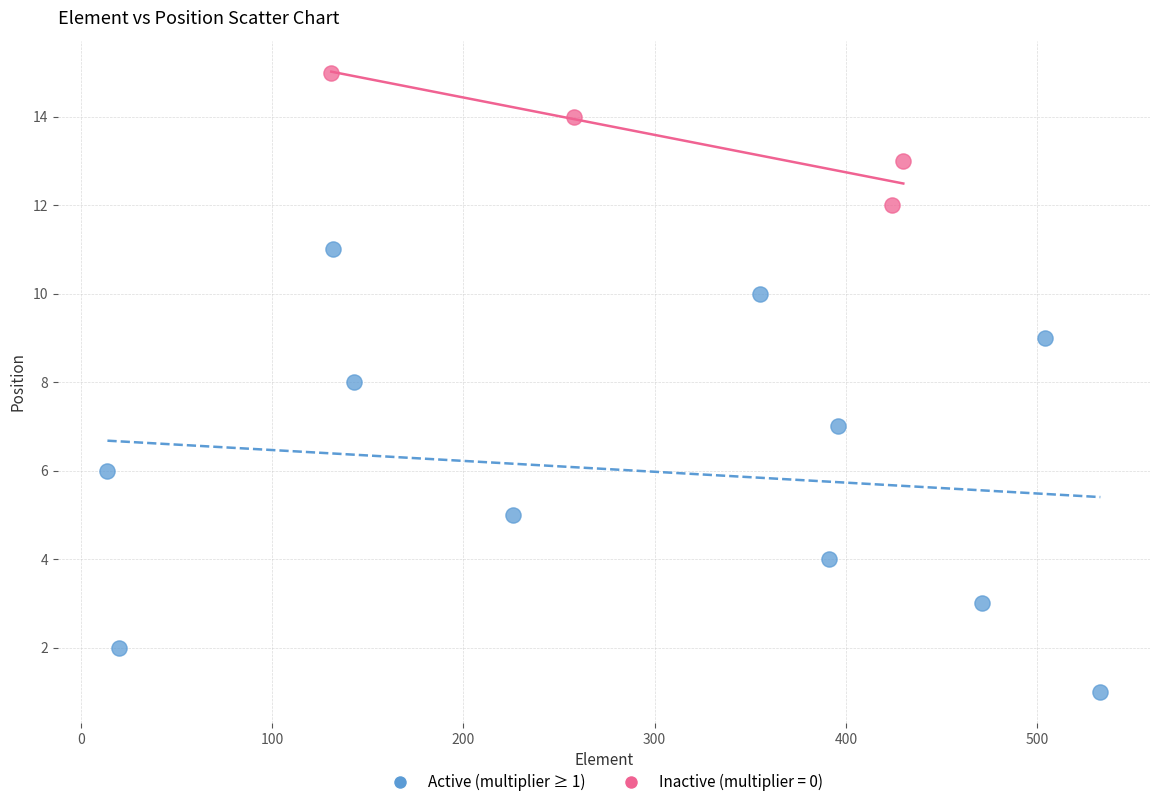

Which series has the largest Y range (max minus min)?

Active (multiplier ≥ 1)